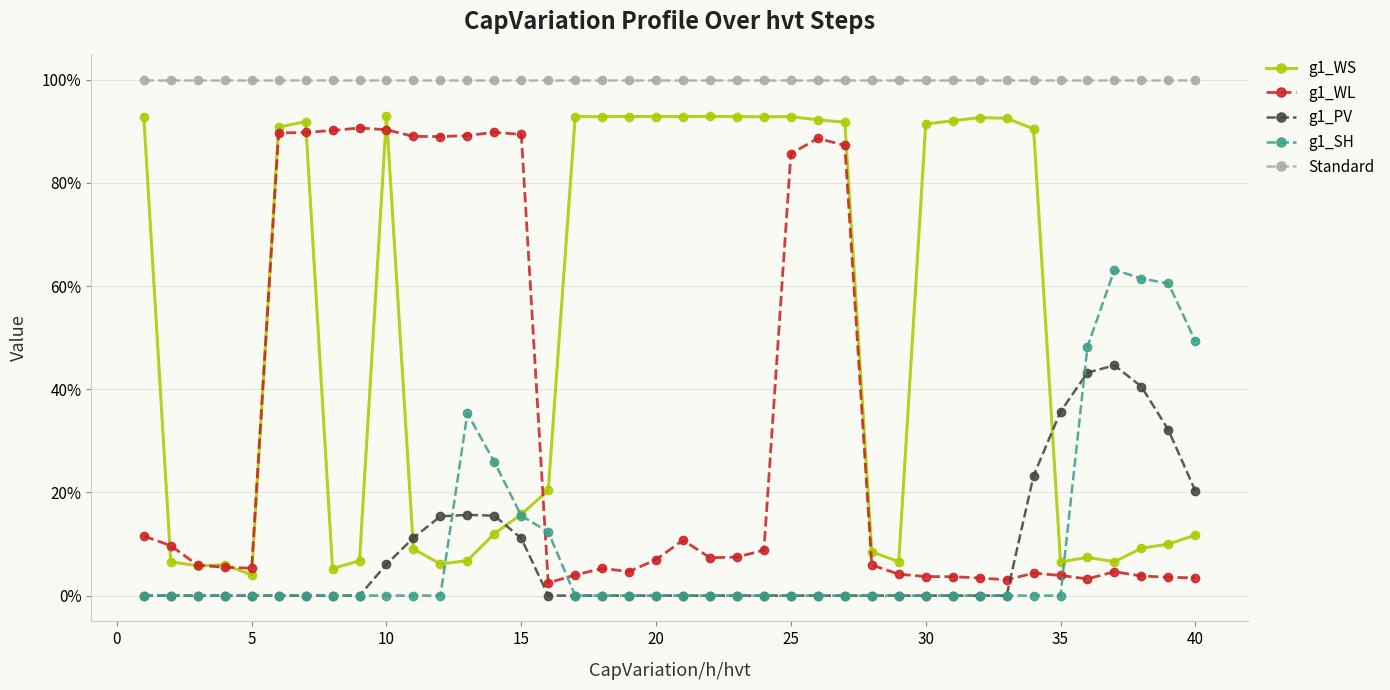

Is this an area chart (filled region under the line)?

No